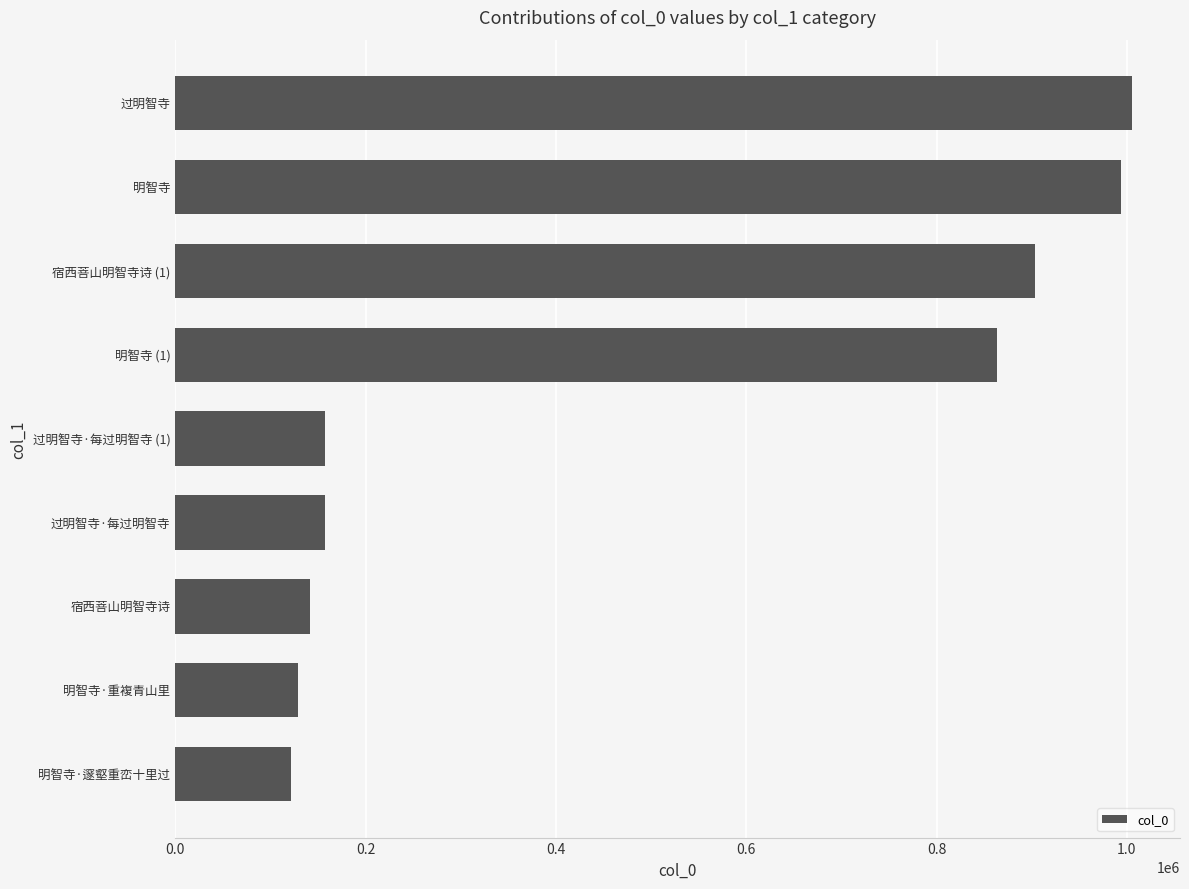

What is the change in value from 过明智寺·每过明智寺 (1) to 明智寺 (1)?

+706513